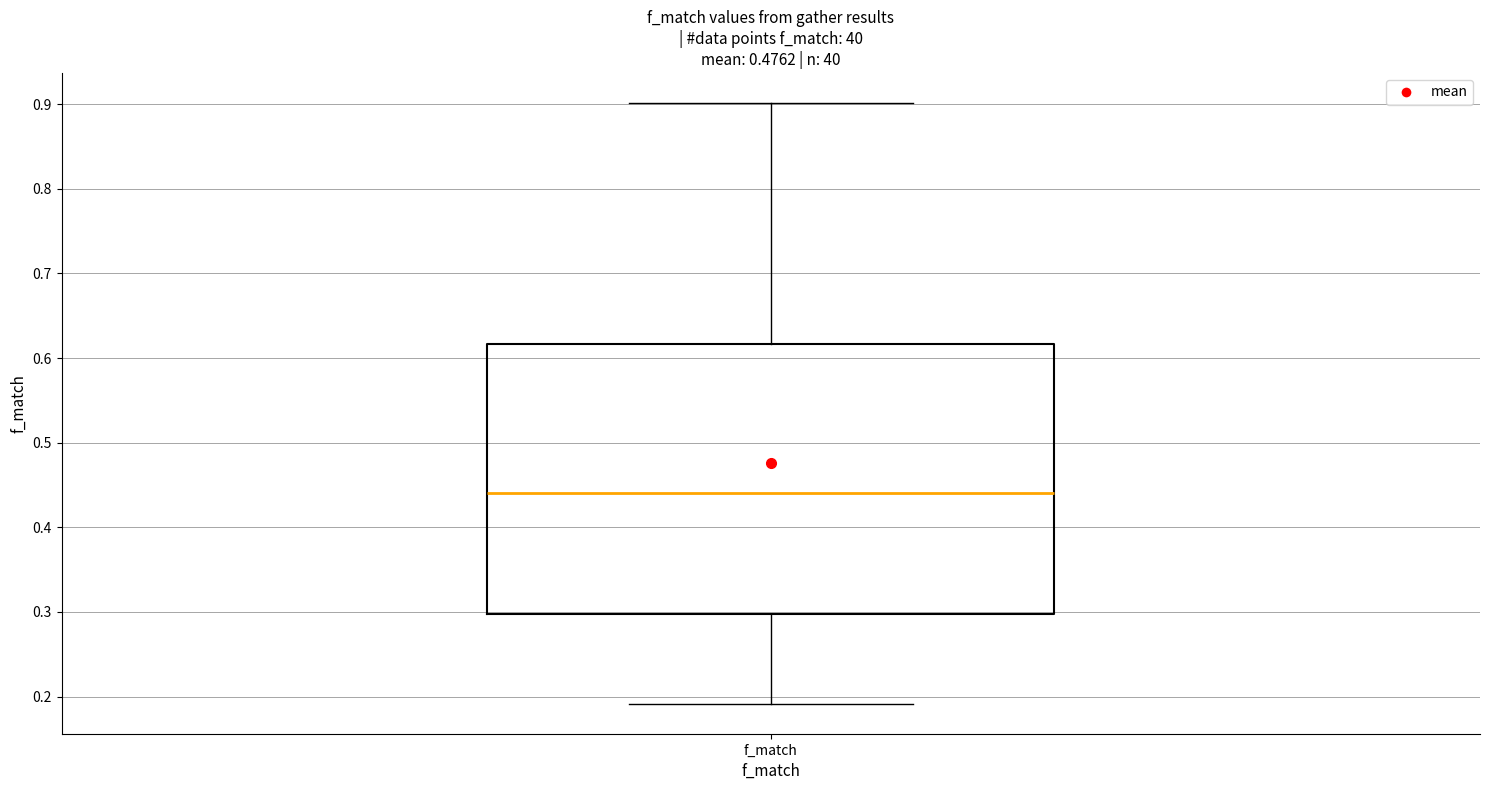

Read this box plot against the y-axis: the position of the median line, the range covered by the box, and the ends of both whiskers. The values are not printed on the chart, so give them approximately, as read against the axis.

median 0.44, box 0.30 to 0.62, whiskers 0.19 to 0.90